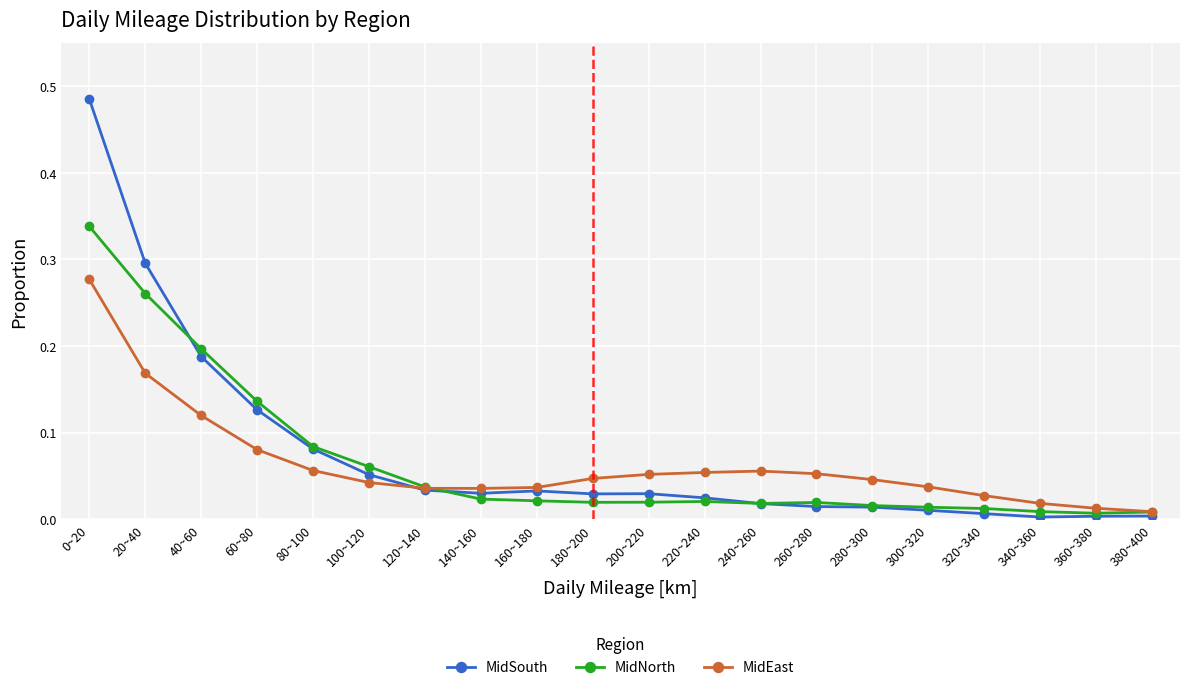

Which series has the widest spread of values?

MidSouth